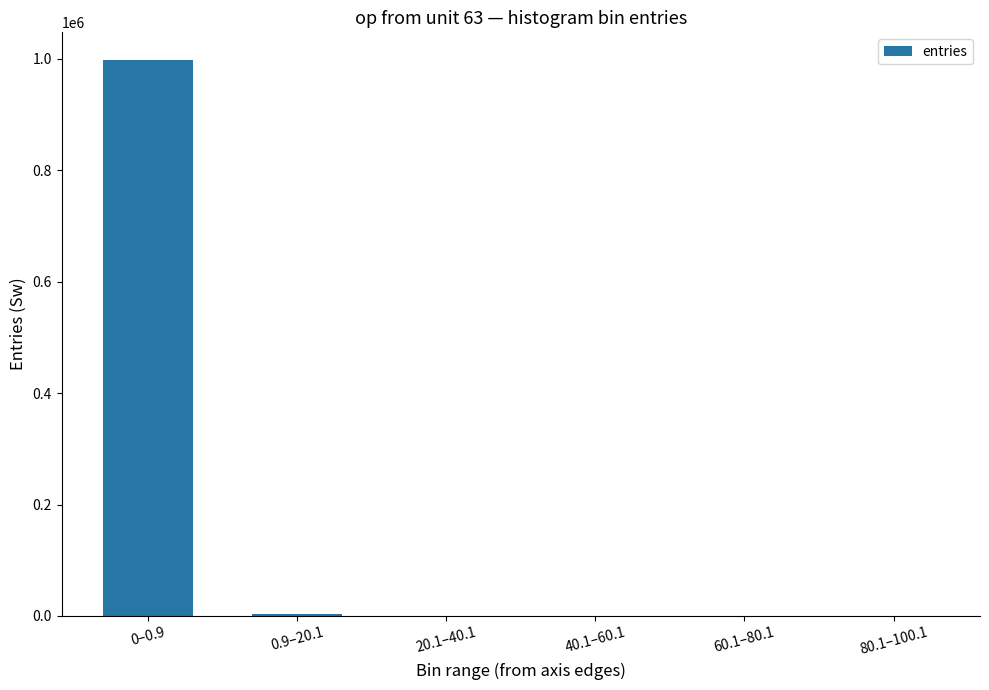

The value at 0–0.9 is 1633583. True or false?

False